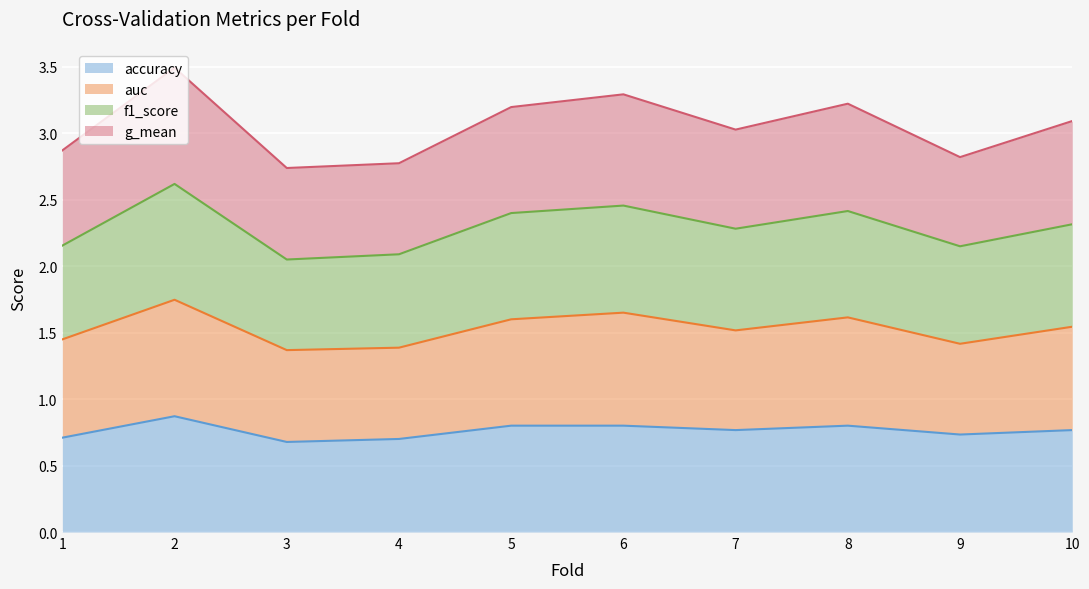

What are all the series names shown in the legend?

accuracy, auc, f1_score, g_mean